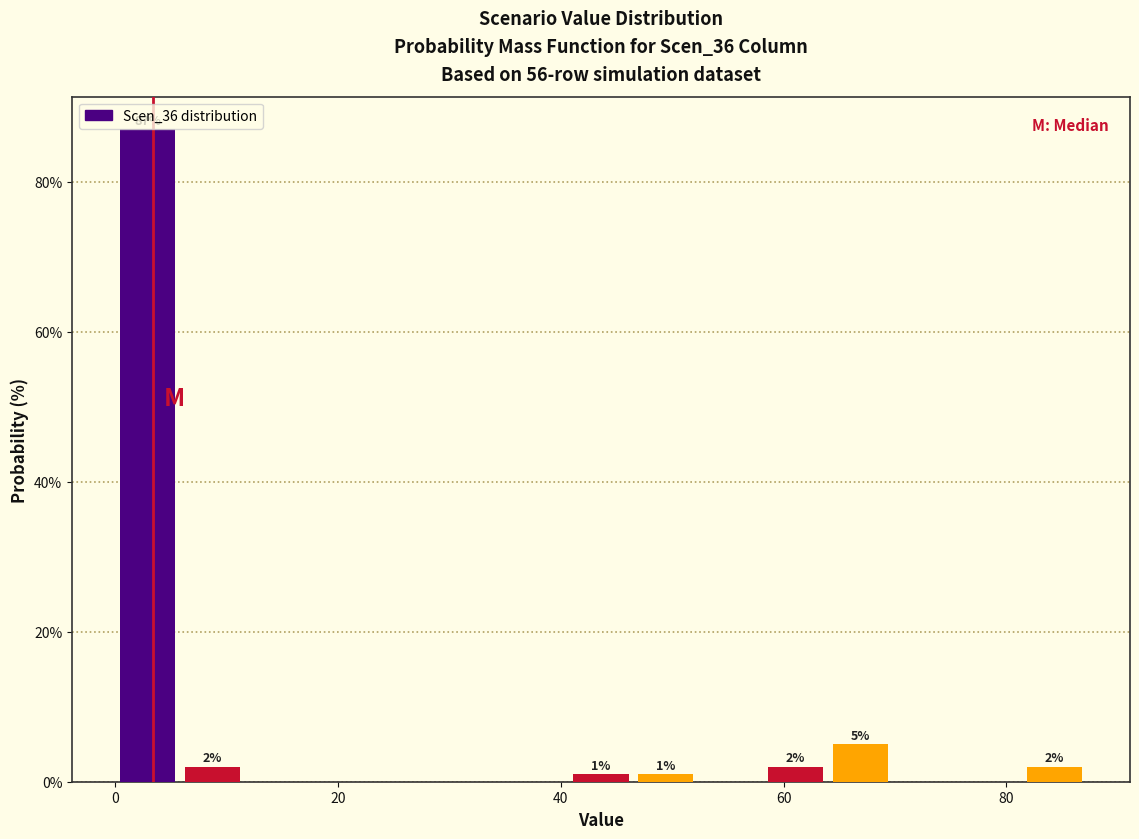

Around what value on the x-axis is the tallest bar? Give the approximate position of its centre, as read against the axis.

2